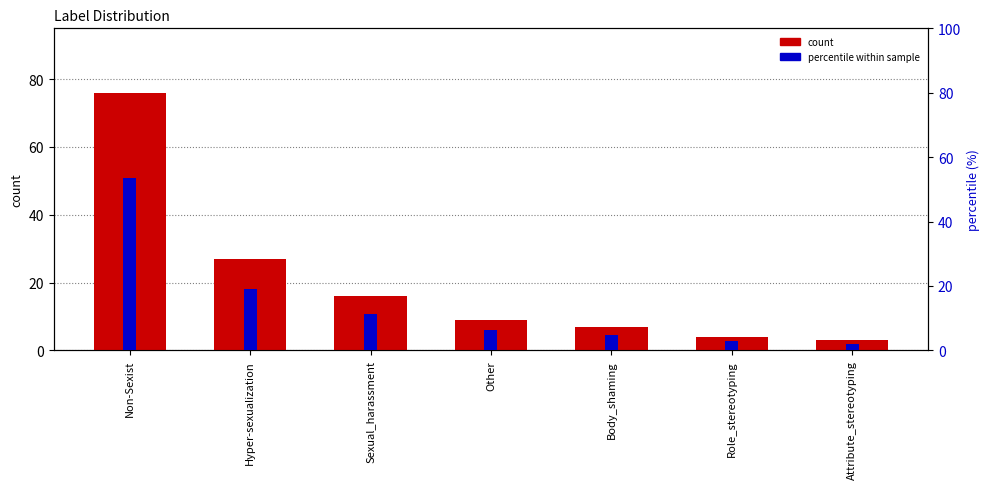

How many bars are there in each group?

2